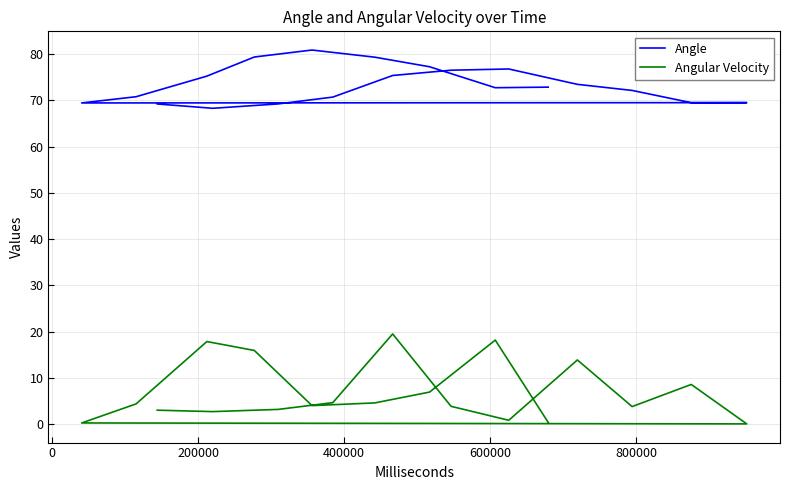

At 400000, list the series in order from smallest to largest.

Angular Velocity, Angle